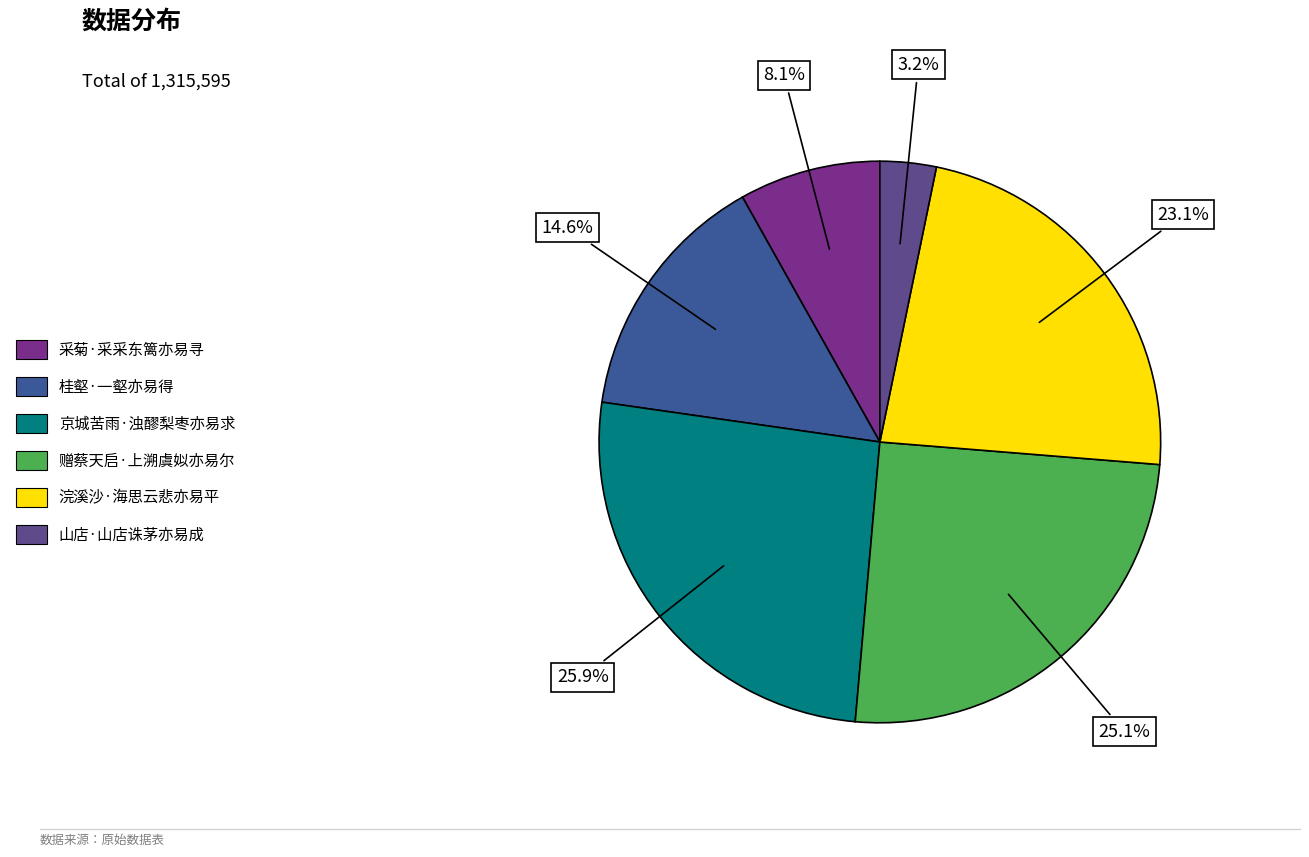

Which slice is the largest?

京城苦雨·浊醪梨枣亦易求